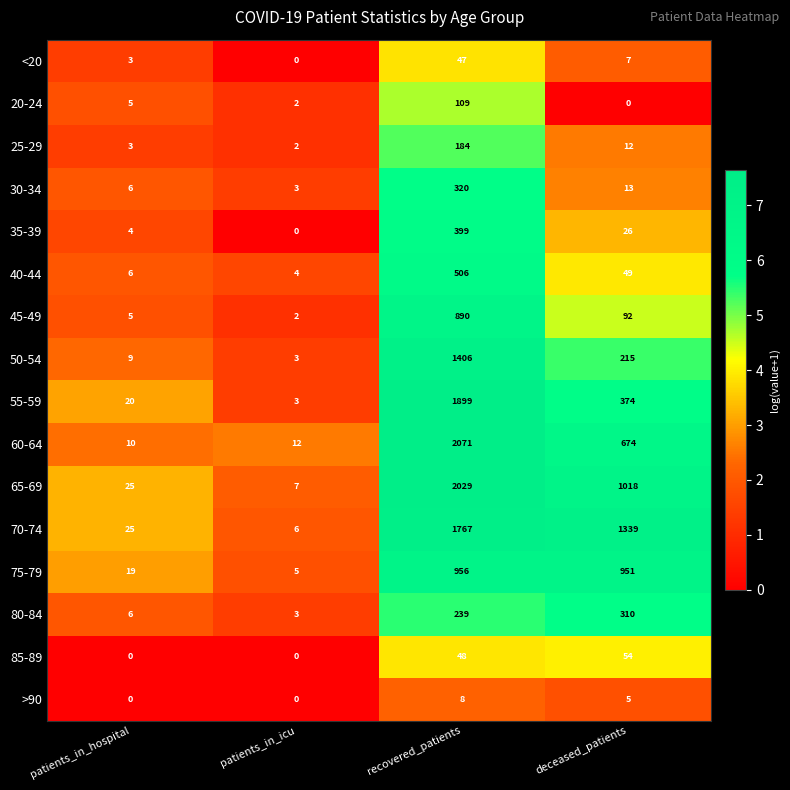

What is the difference between the highest and lowest values at deceased_patients?

1339